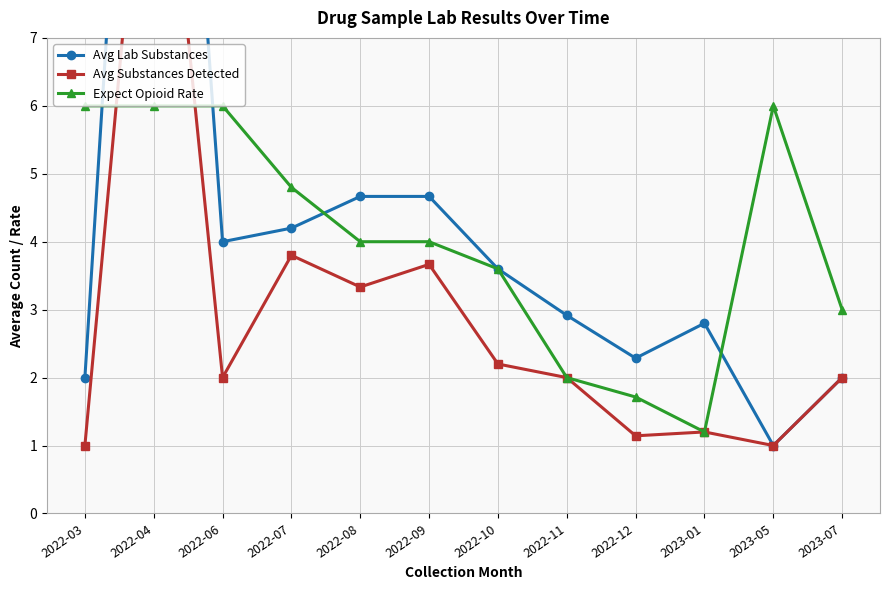

In Expect Opioid Rate, how many points are higher than both neighbors (excluding endpoints)?

1